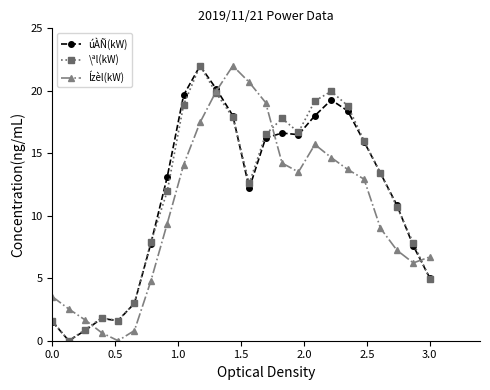

What is the greatest value displayed?

22.0